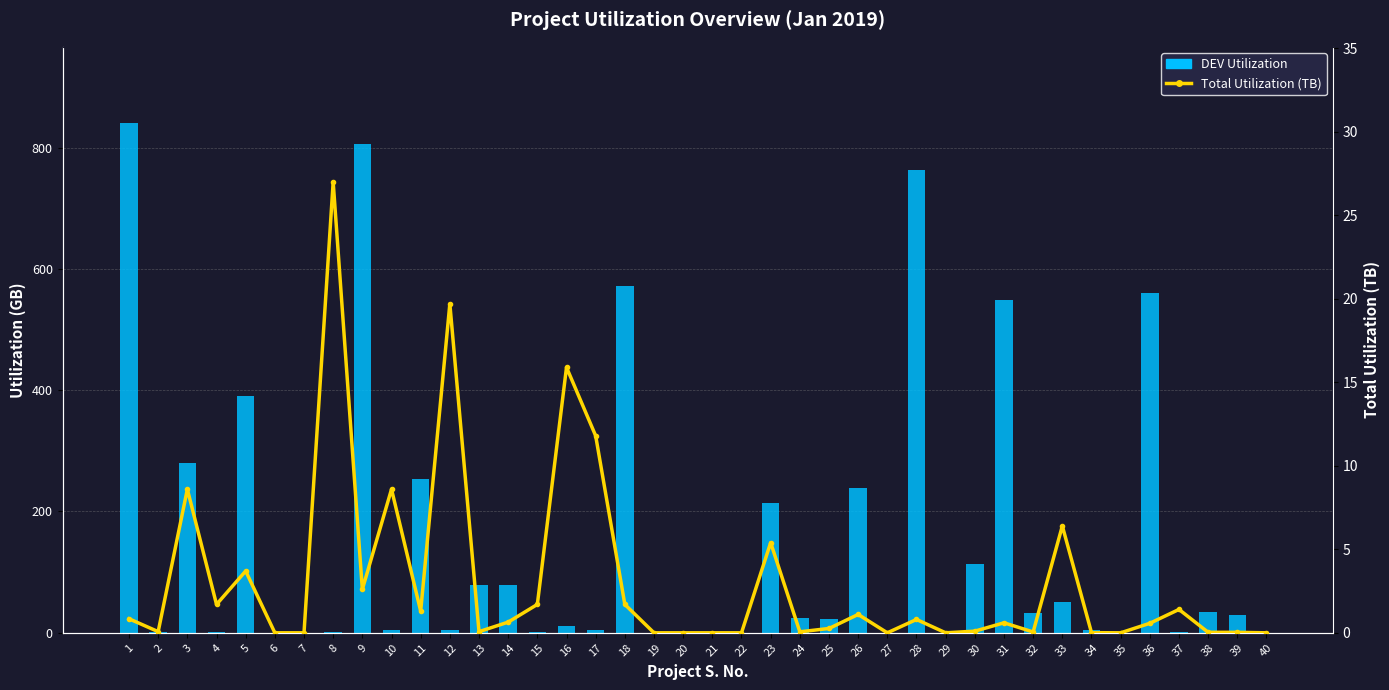

List the series in order of their overall mean, lowest first.

Total Utilization (TB), DEV Utilization